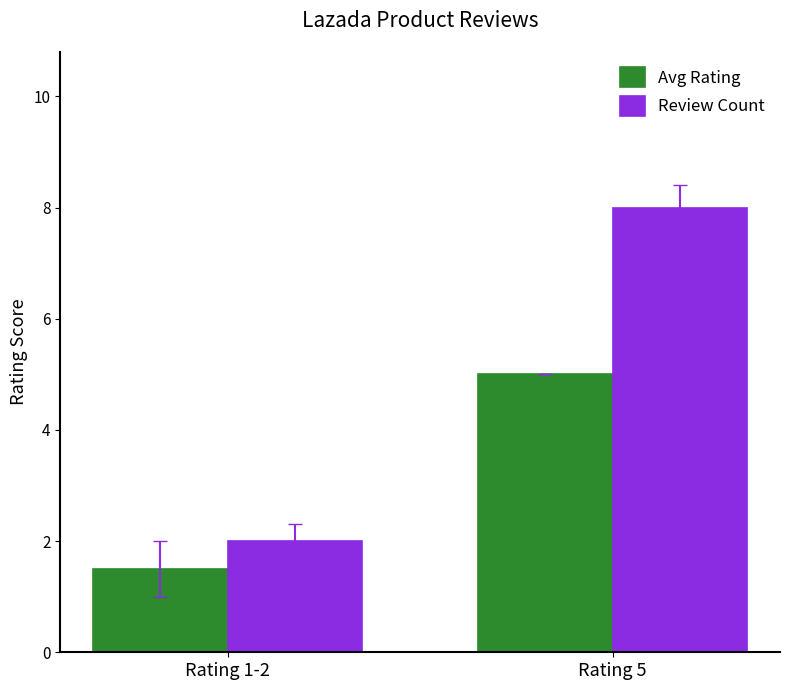

Reading right to left, list all the values displayed in this chart.

Avg Rating: 5.0	1.5
Review Count: 8.0	2.0